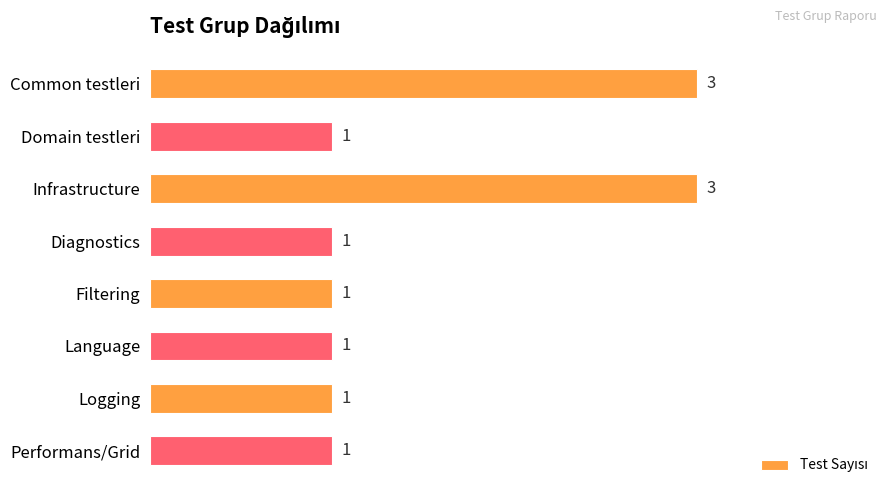

What is the sum of the values at Infrastructure and Diagnostics?

4